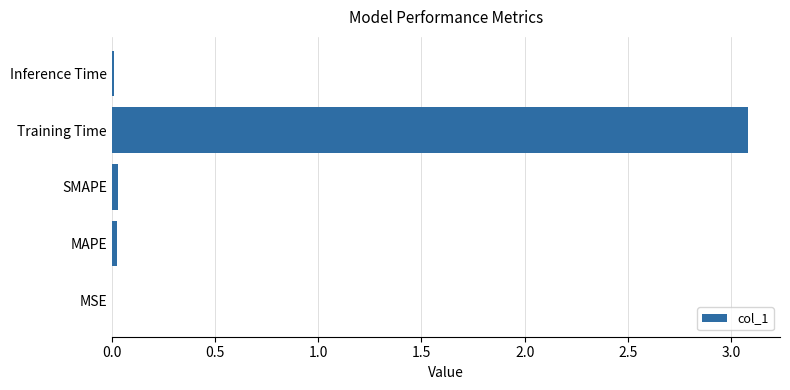

What is the greatest value displayed?

3.1